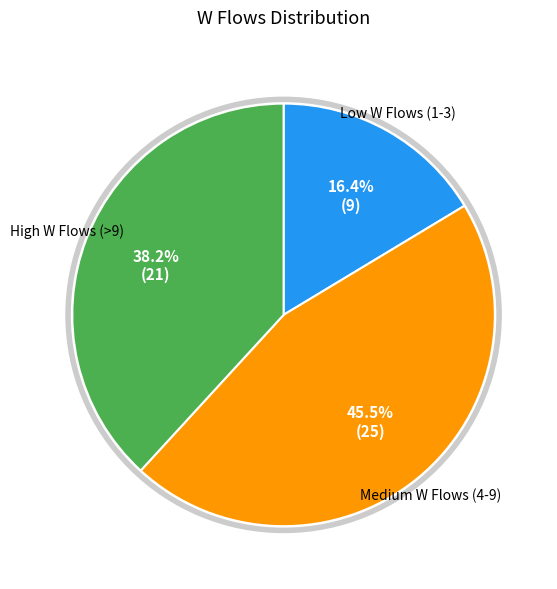

Is there any slice that represents more than half of the pie?

No